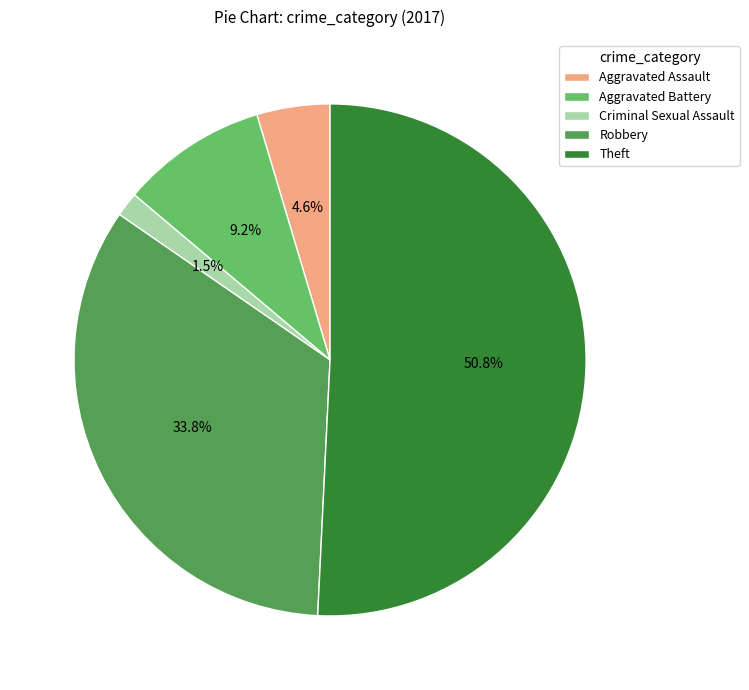

To the nearest percent, what is the difference between the Robbery and Aggravated Battery slice percentages?

25%